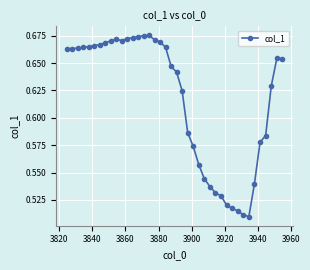

How many values are between 0 and 1?

40